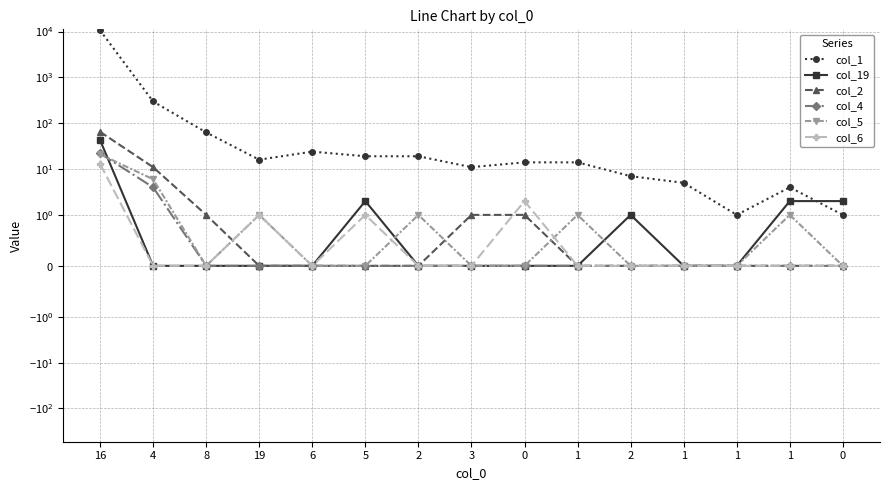

The value of col_2 at 19 is 0. True or false?

True